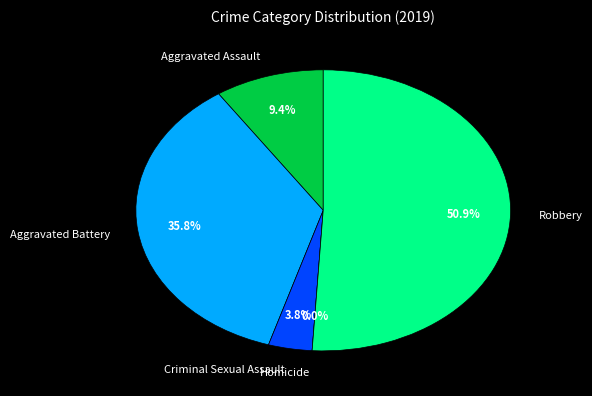

To the nearest percent, what is the combined percentage of Criminal Sexual Assault and Homicide?

4%